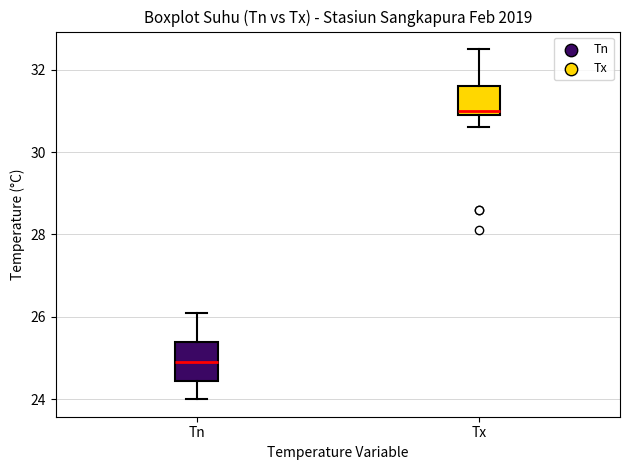

Where is the upper edge of the box for Tx on the y-axis? The values are not printed on the chart, so give them approximately, as read against the axis.

31.6